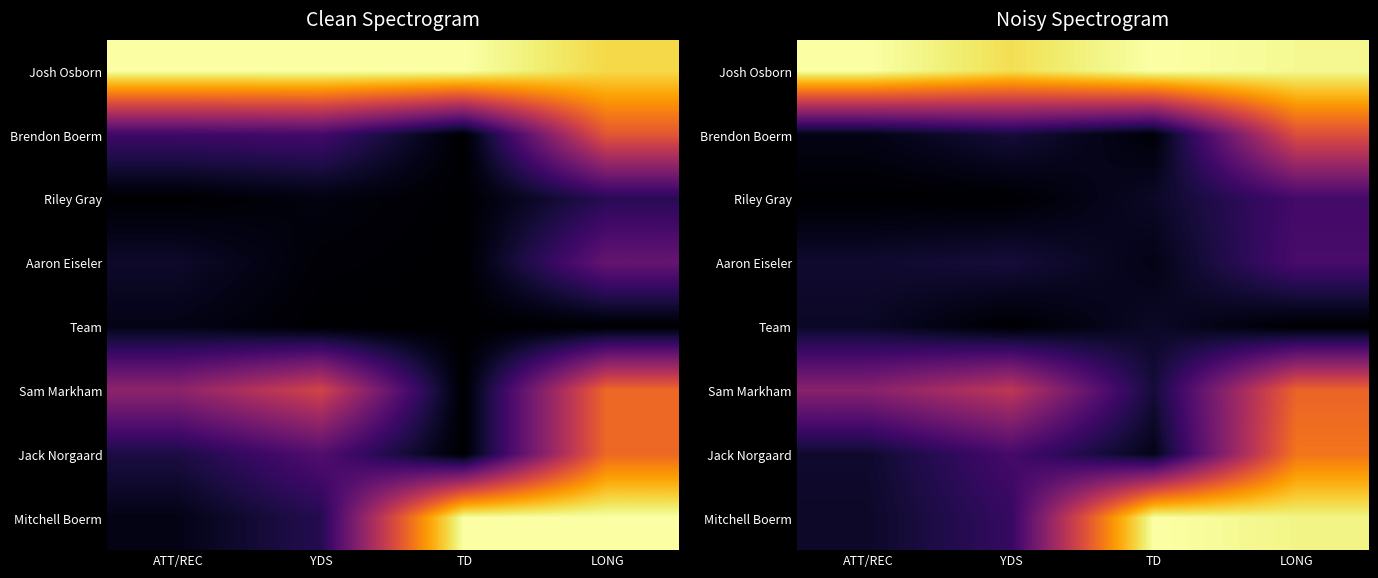

What is the difference between the highest and lowest values at ATT/REC?

1.0